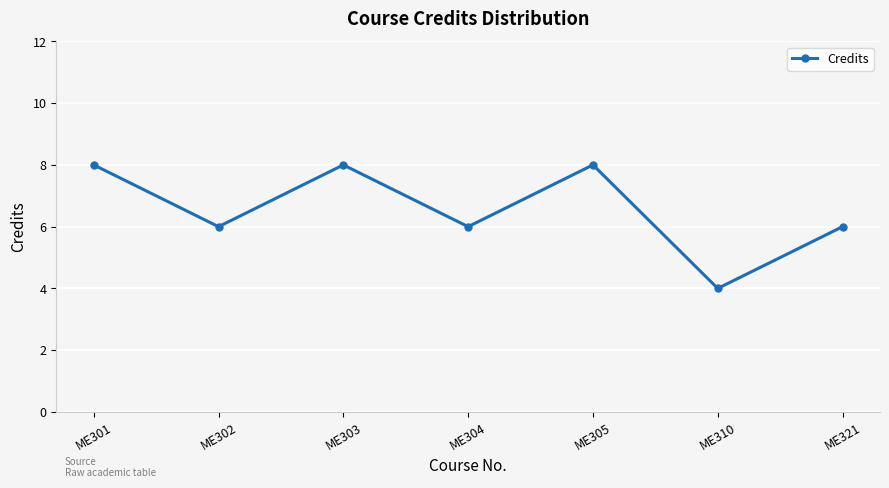

Reading left to right, what are all the values shown in this chart?

ME301=8	ME302=6	ME303=8	ME304=6	ME305=8	ME310=4	ME321=6